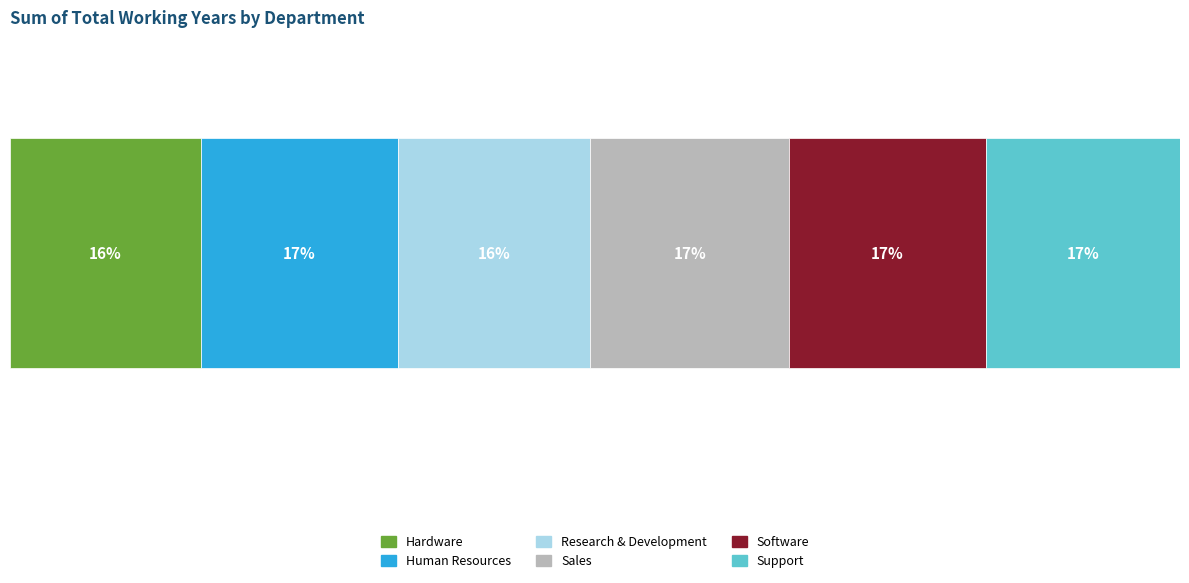

What is the label of the 4th bar from the left?

Sales